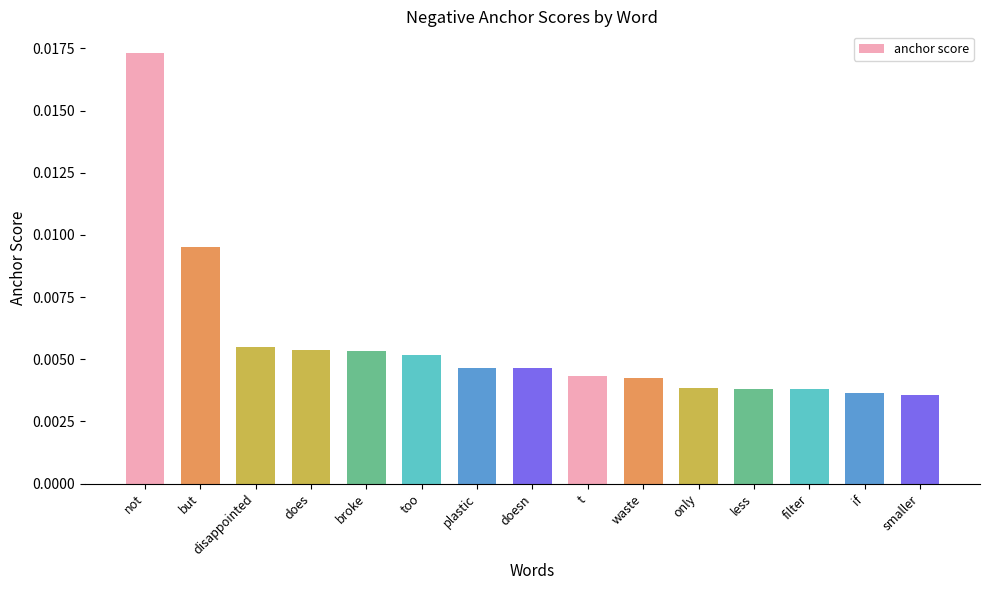

What is the label of the 4th bar from the left?

does